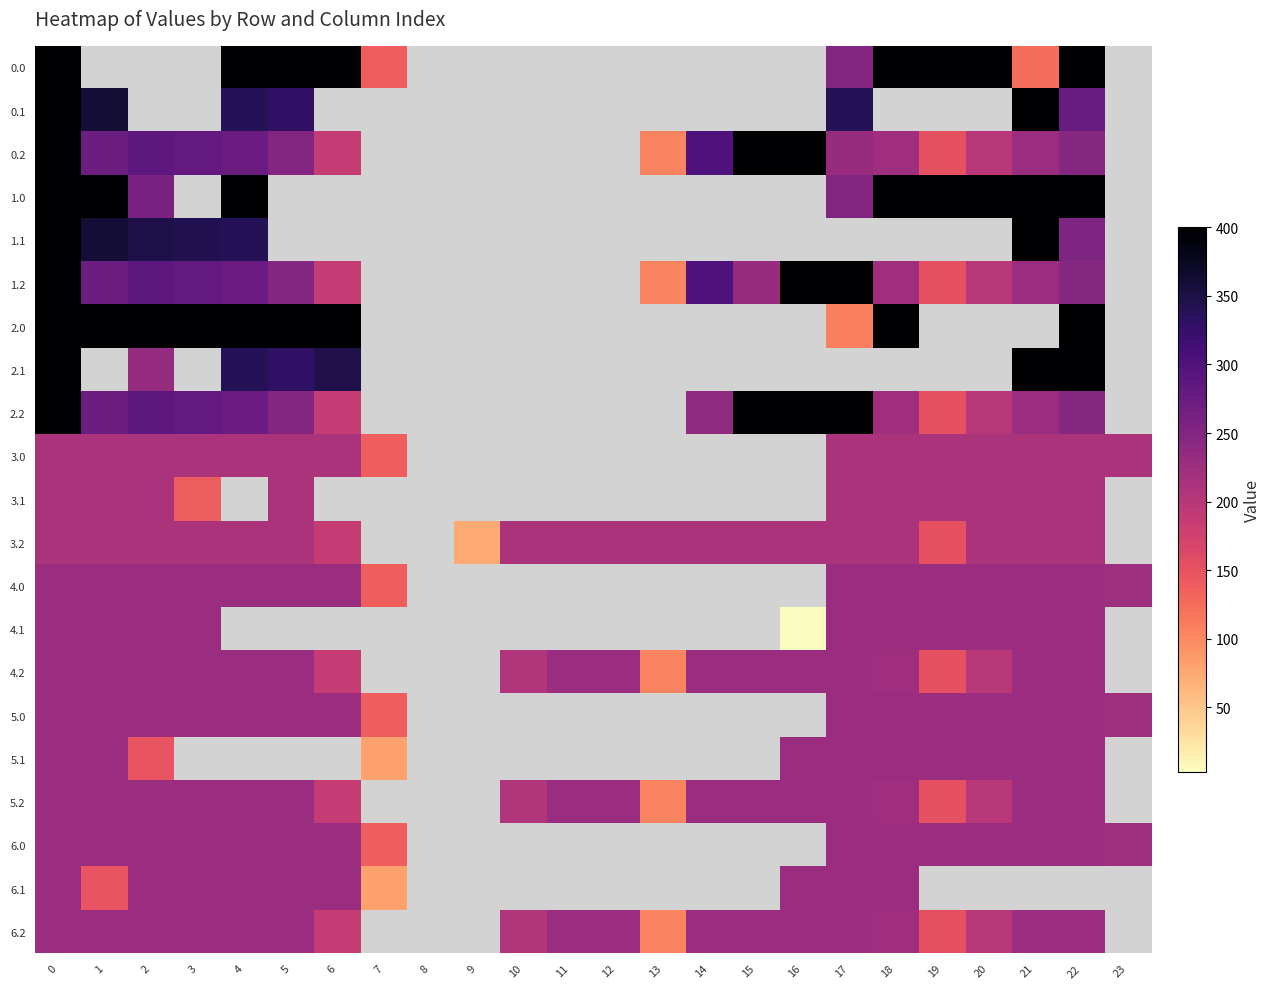

How many positive values does the 0.1 series have?

7